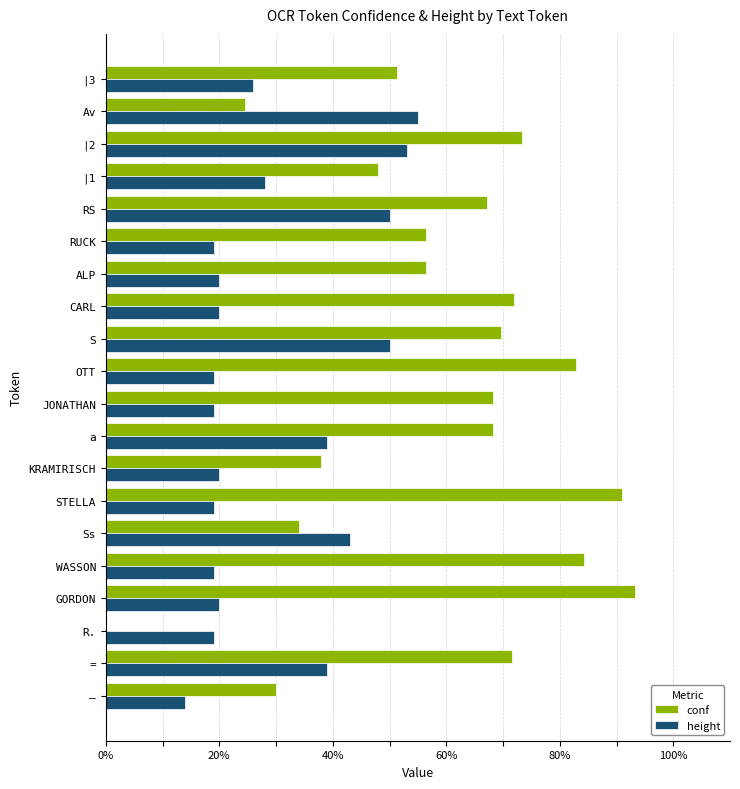

What is the maximum value for height?

55.0